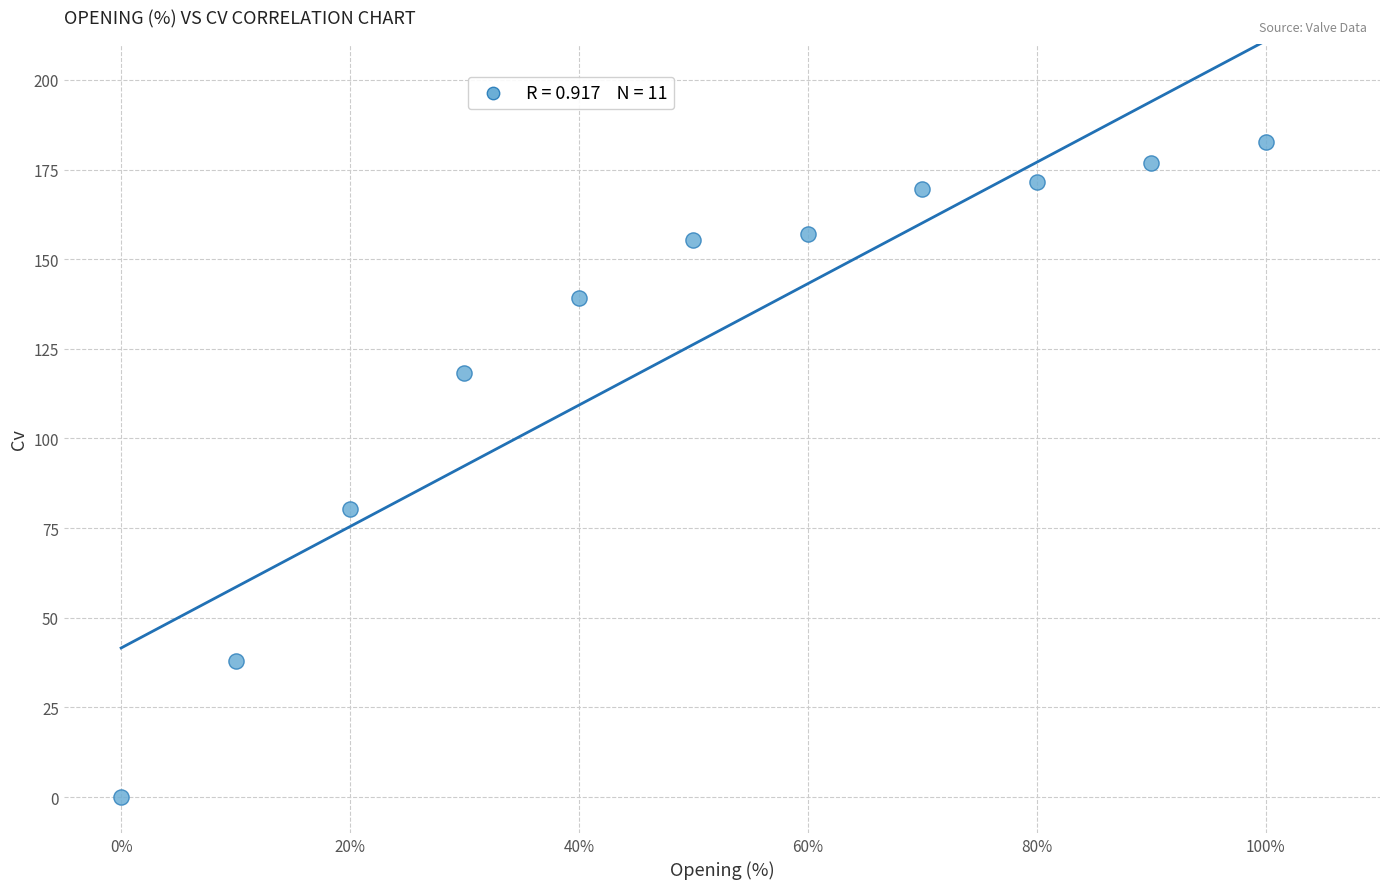

What Y value in the scatter plot is closest to 91?

80.2